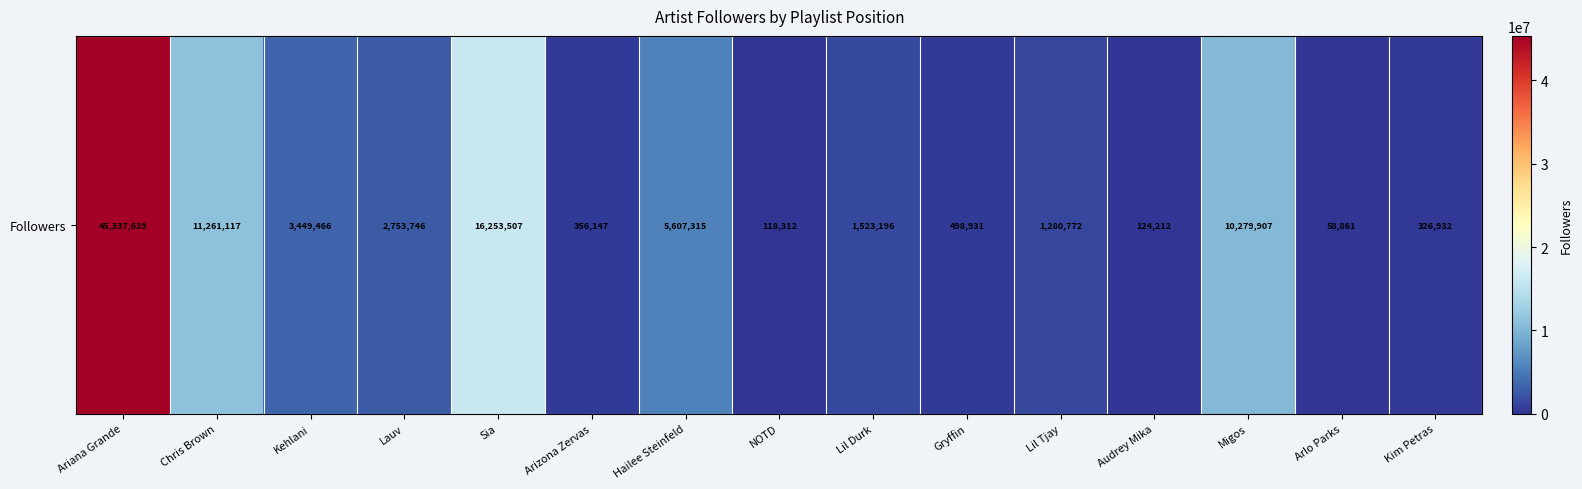

Reading right to left, list all the values displayed in this chart.

326932	58861	10279907	124212	1280772	498931	1523196	118312	5607315	356147	16253507	2753746	3449466	11261117	45337639